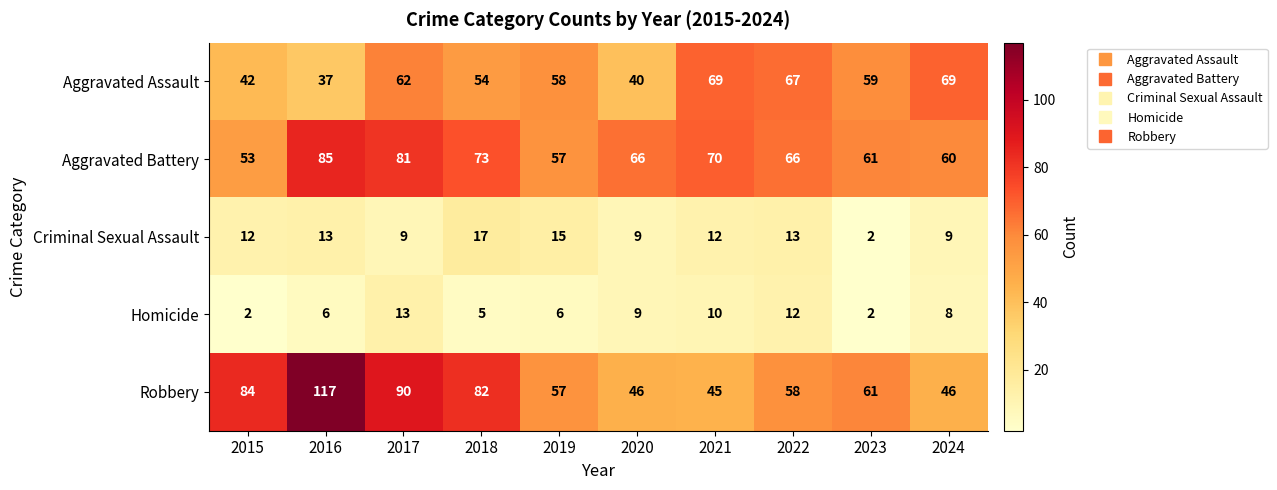

Rank the series by their maximum value, from lowest to highest.

Homicide, Criminal Sexual Assault, Aggravated Assault, Aggravated Battery, Robbery